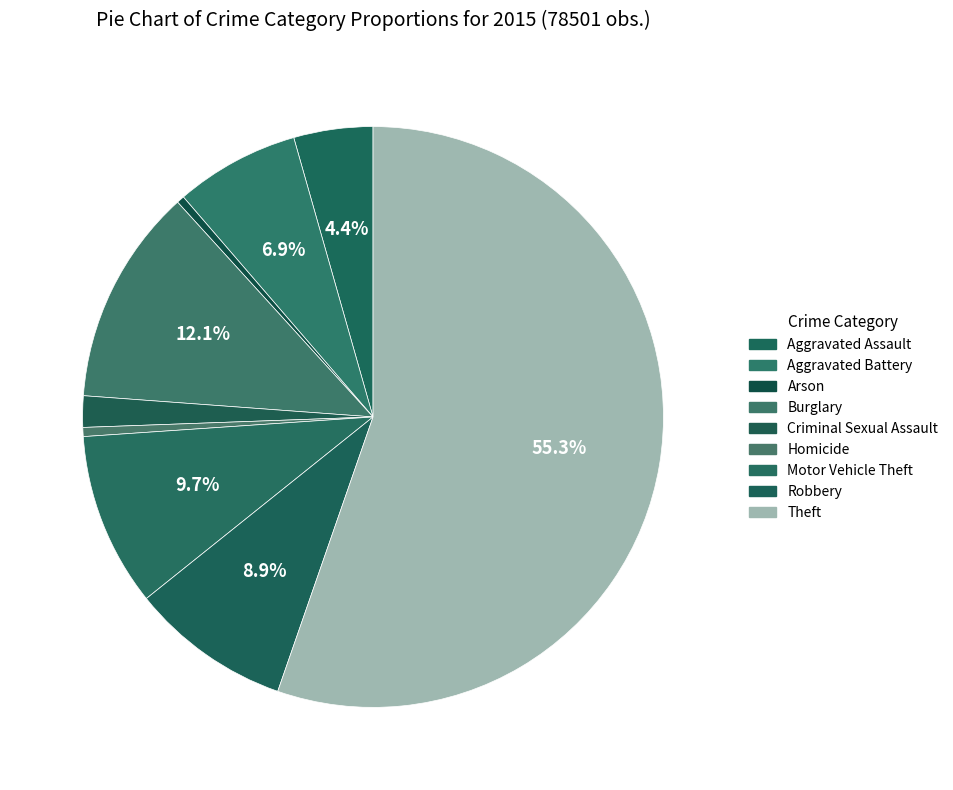

What is the total percentage of Theft and Homicide?

55.8%